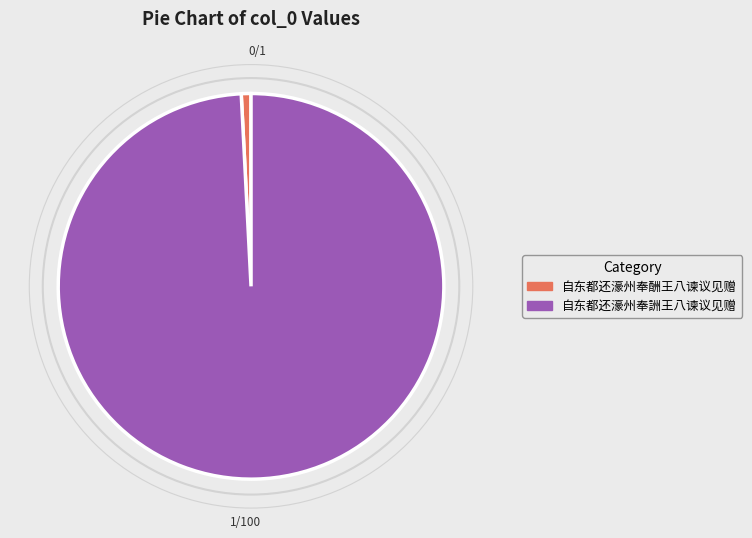

Is the sum of 自东都还濠州奉酬王八谏议见赠 and 自东都还濠州奉詶王八谏议见赠 greater than half?

Yes